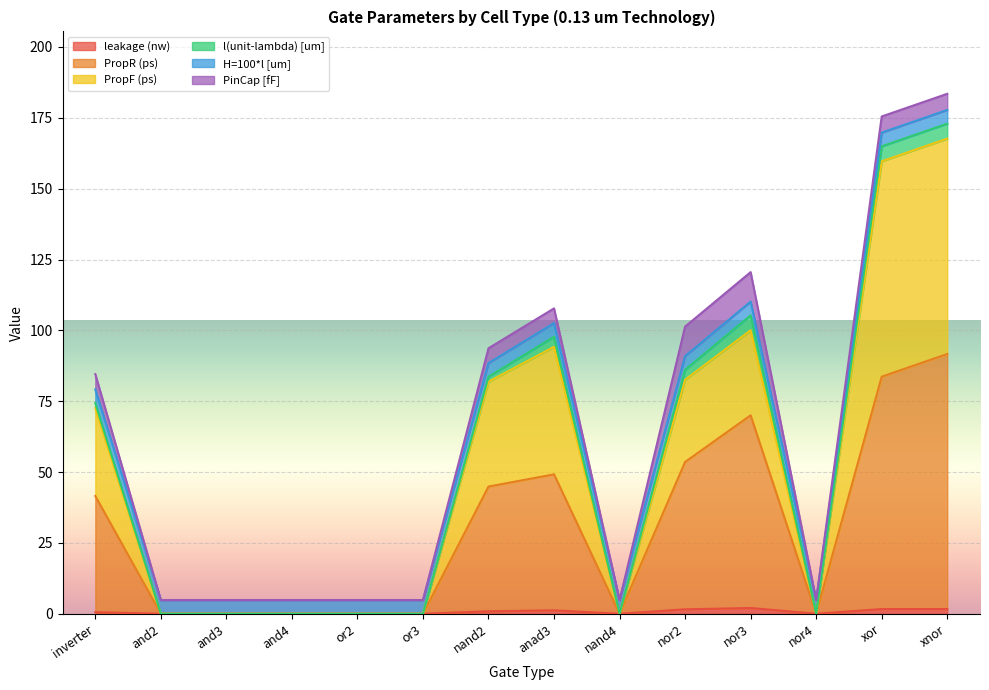

True or false: PropR (ps) and PropF (ps) cross at least once.

False